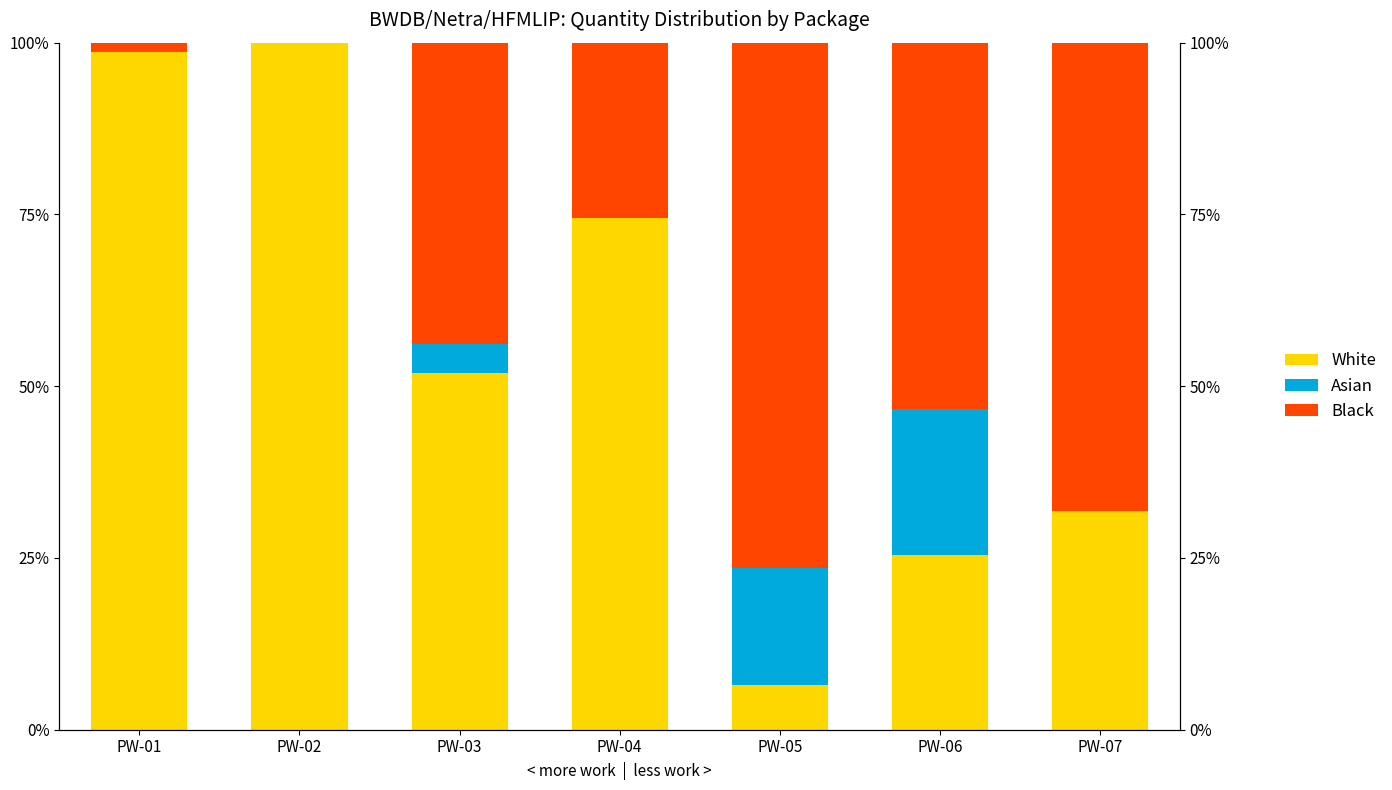

Where does the White series first go above 51?

PW-01